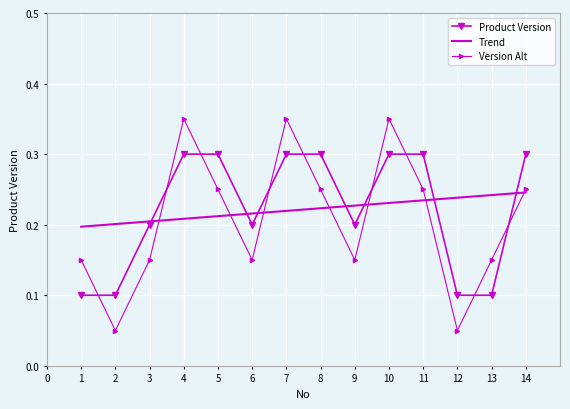

What is the sum of all Product Version values?

3.1